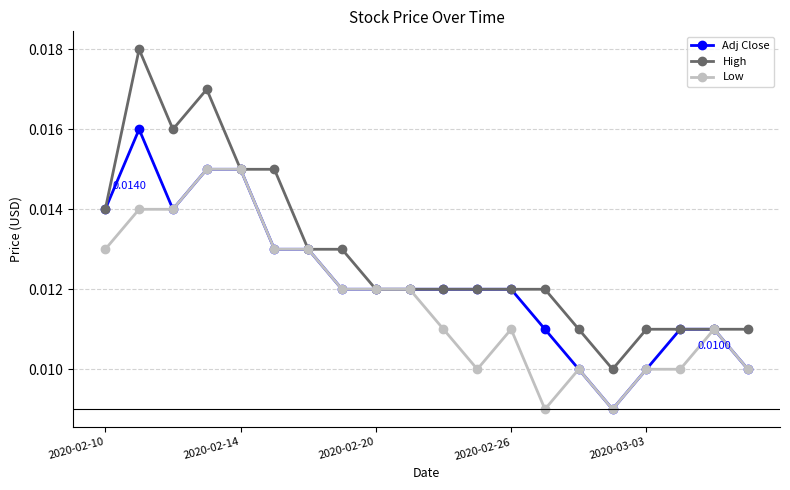

True or false: High has more than 0 interior local peaks.

True